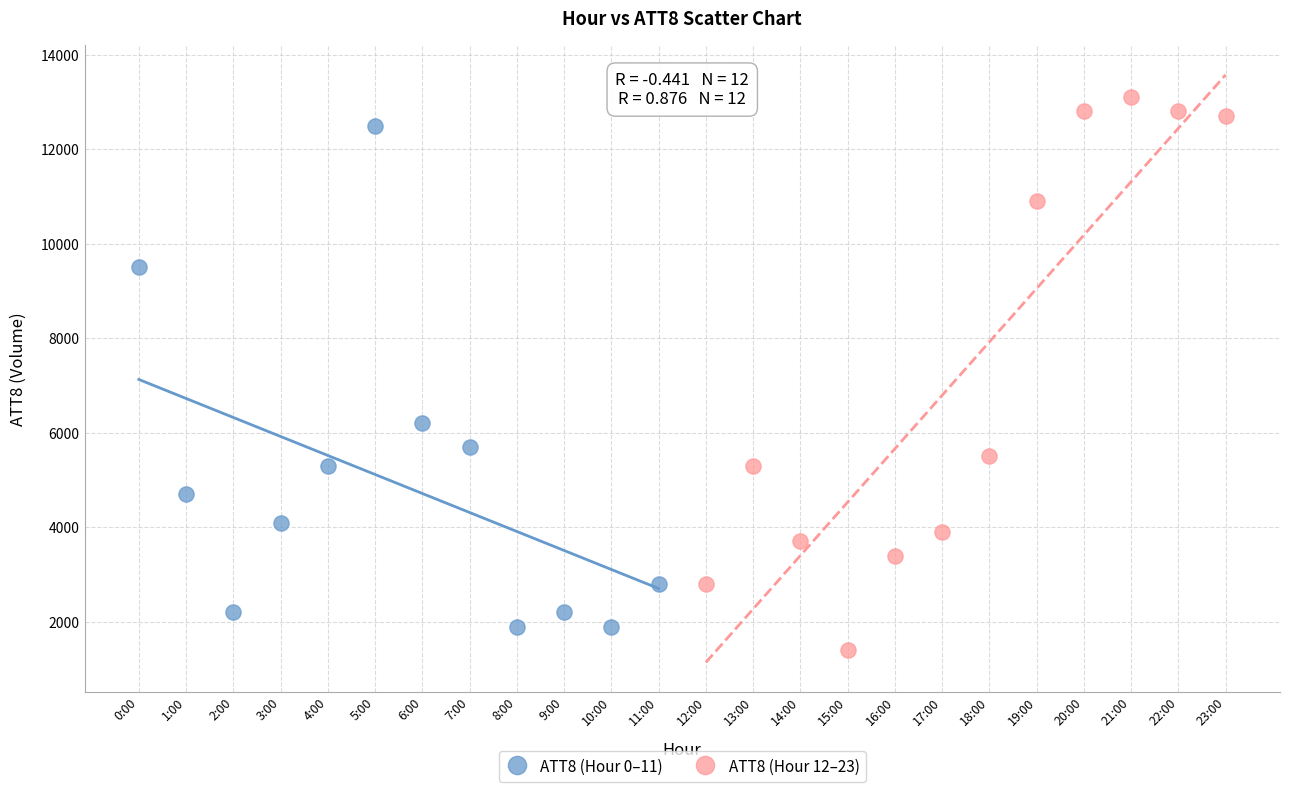

Which series has the largest Y range (max minus min)?

ATT8 (Hour 12–23)